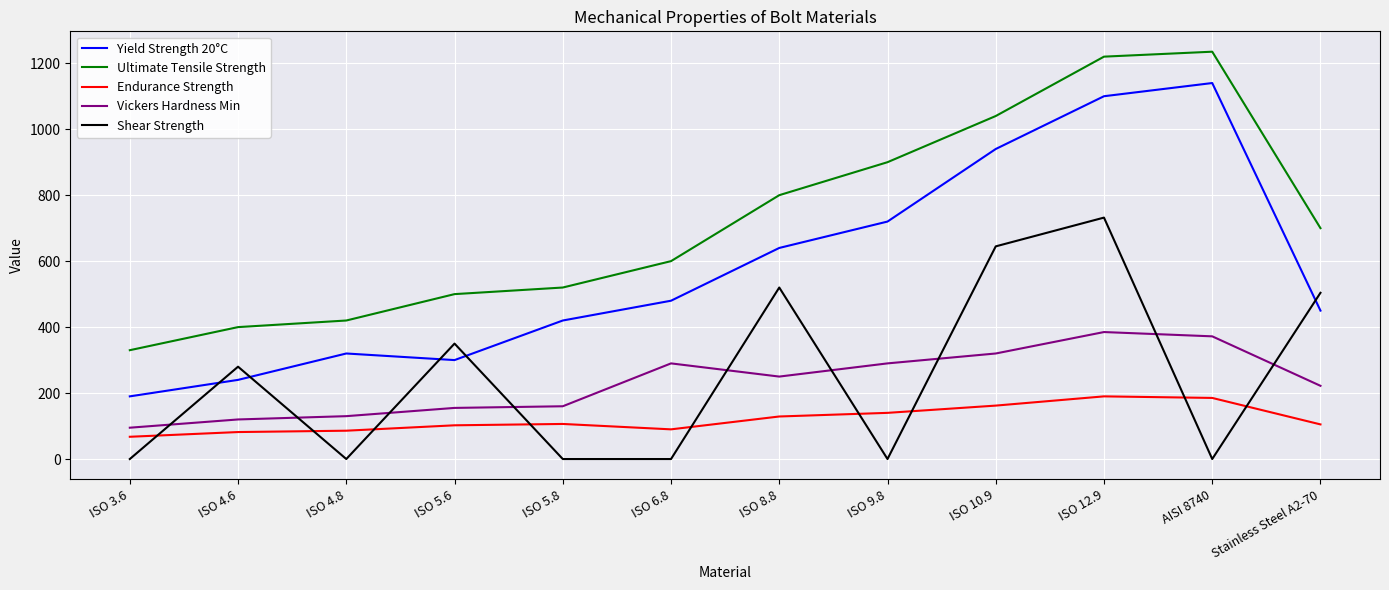

Does the chart have visible grid lines?

Yes